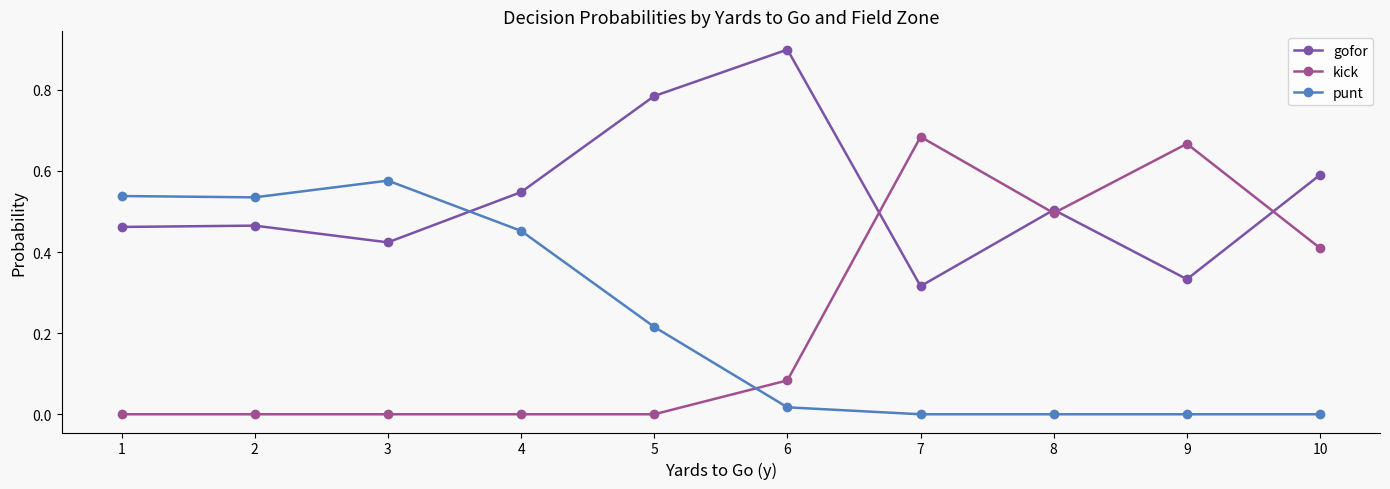

Count the number of data series in this chart.

3